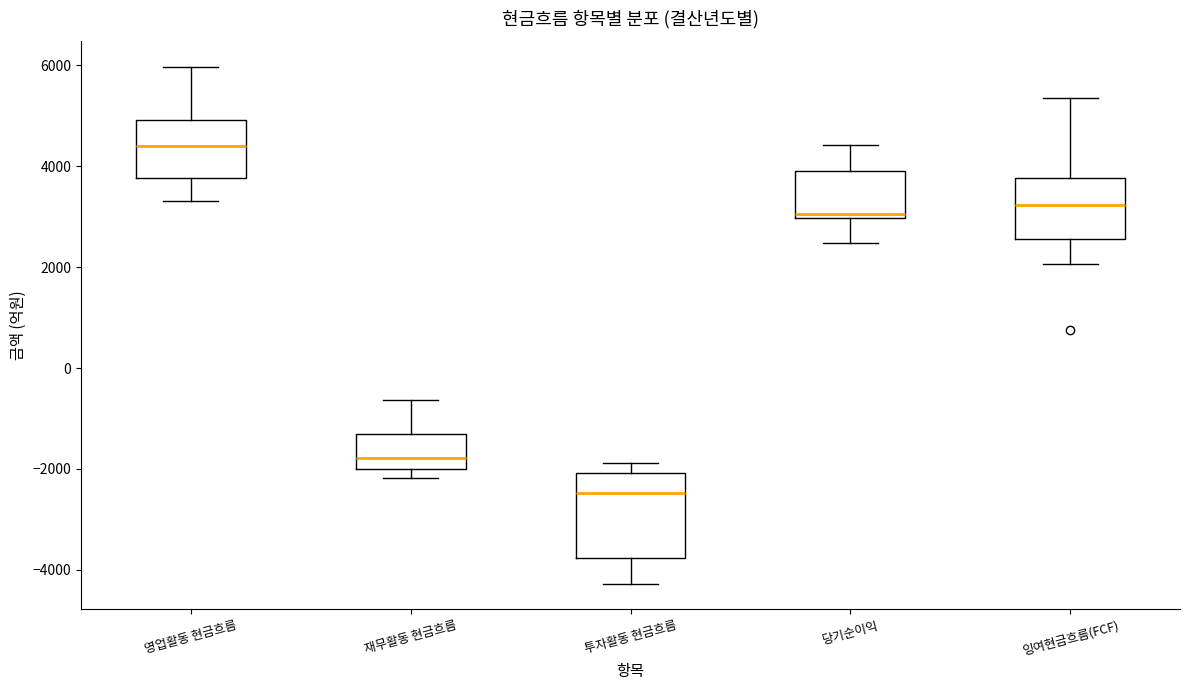

Comparing the boxes themselves (not the whiskers), which one is the tallest?

투자활동 현금흐름